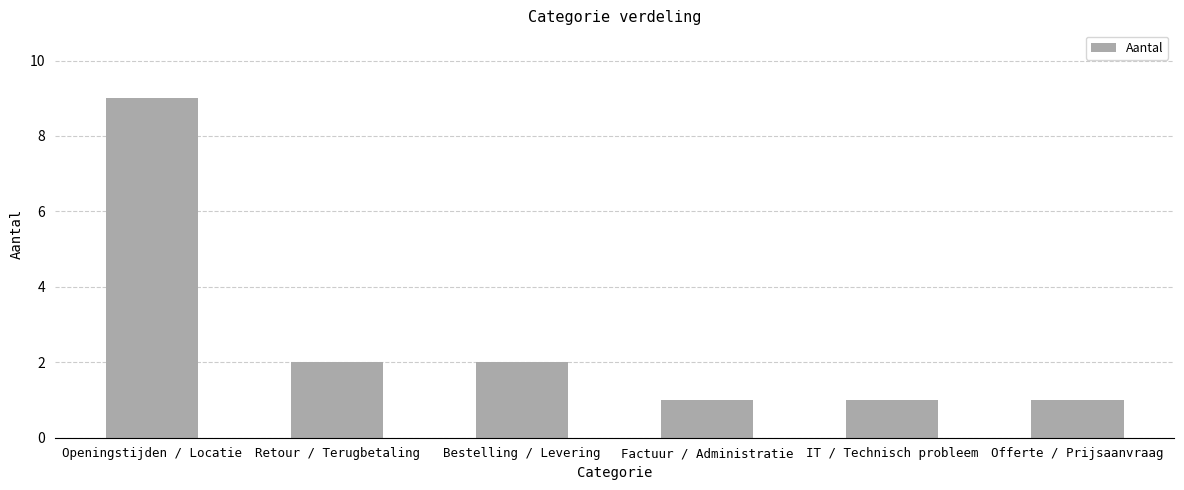

What is the difference between the values at IT / Technisch probleem and Bestelling / Levering?

1